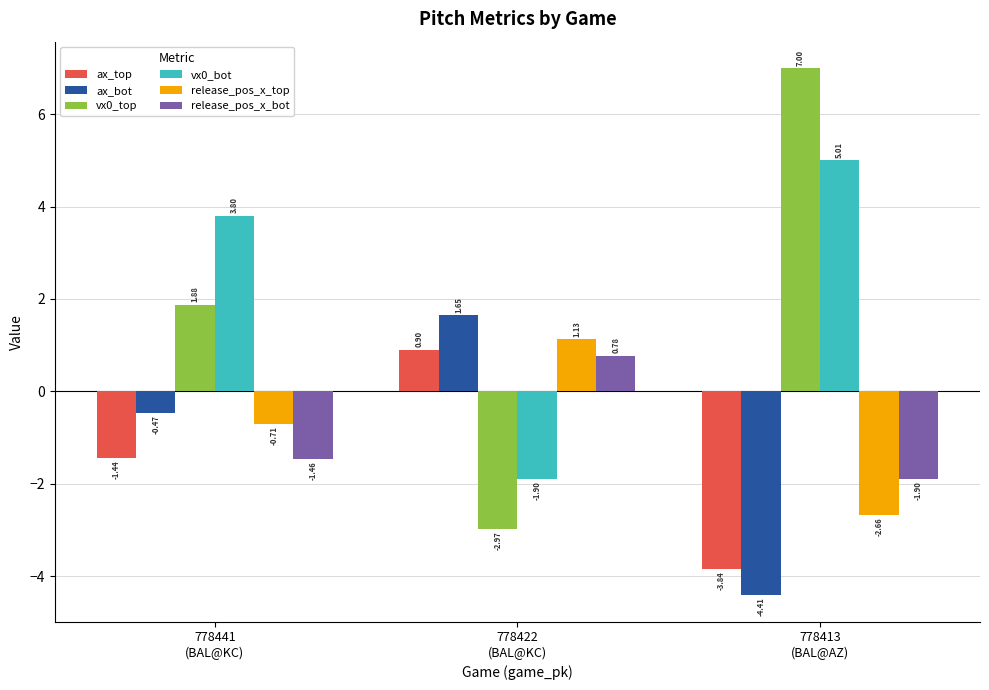

List the labels in order of release_pos_x_top value, largest first.

778422
(BAL@KC), 778441
(BAL@KC), 778413
(BAL@AZ)